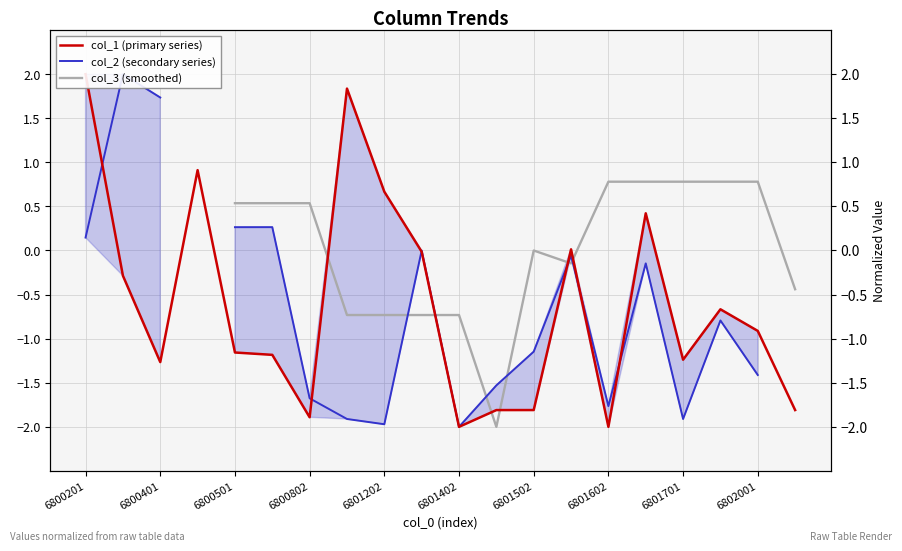

How many values in col_3 (smoothed) are below zero?

7